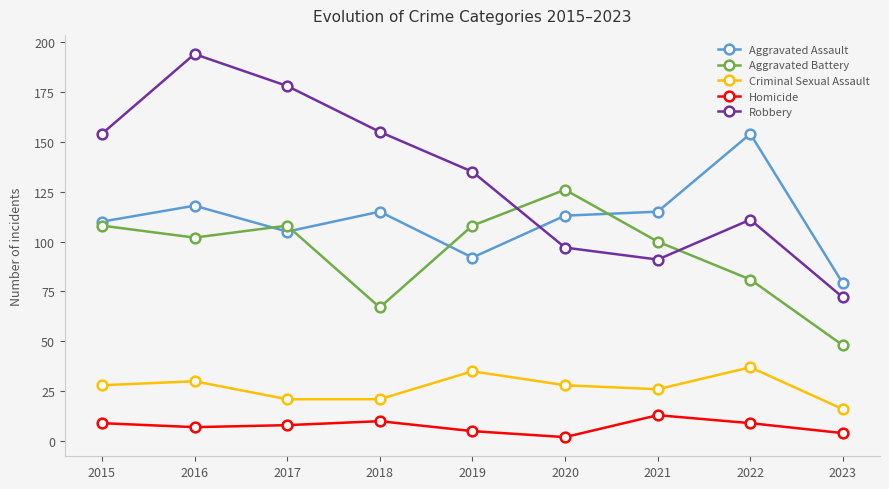

Is it true that Aggravated Assault equals 185 at 2021?

False